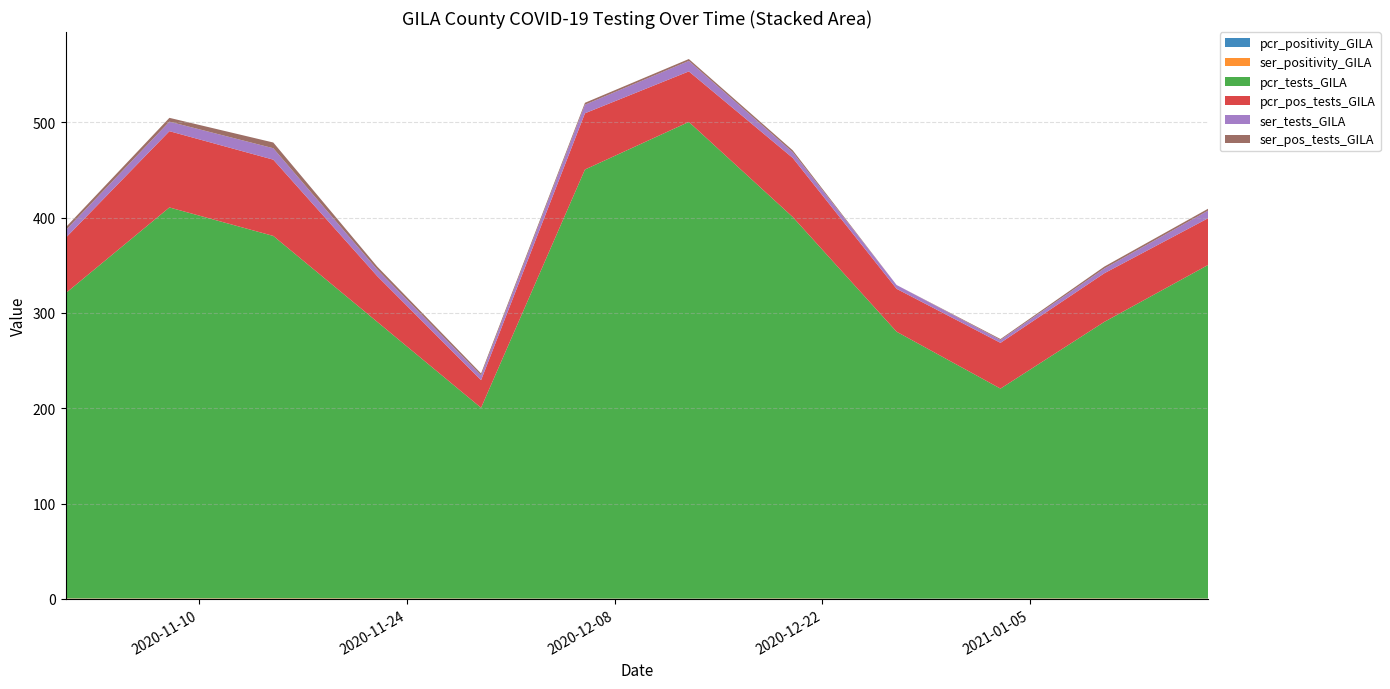

Reading left to right, transcribe all the data shown in this chart.

pcr_positivity_GILA: 0.2	0.2	0.2	0.2	0.1	0.1	0.1	0.2	0.2	0.2	0.2	0.1
ser_positivity_GILA: 0.3	0.4	0.5	0.5	0.3	0.2	0.2	0.4	0.1	0.3	0.4	0.2
pcr_tests_GILA: 320.0	410.0	380.0	290.0	200.0	450.0	500.0	400.0	280.0	220.0	290.0	350.0
pcr_pos_tests_GILA: 58.0	80.0	80.0	48.0	29.0	59.0	53.0	62.0	45.0	48.0	51.0	49.0
ser_tests_GILA: 8.0	10.0	12.0	7.0	5.0	9.0	11.0	6.0	4.0	3.0	5.0	8.0
ser_pos_tests_GILA: 3.0	4.0	6.0	3.0	2.0	2.0	2.0	2.0	0.0	1.0	2.0	2.0